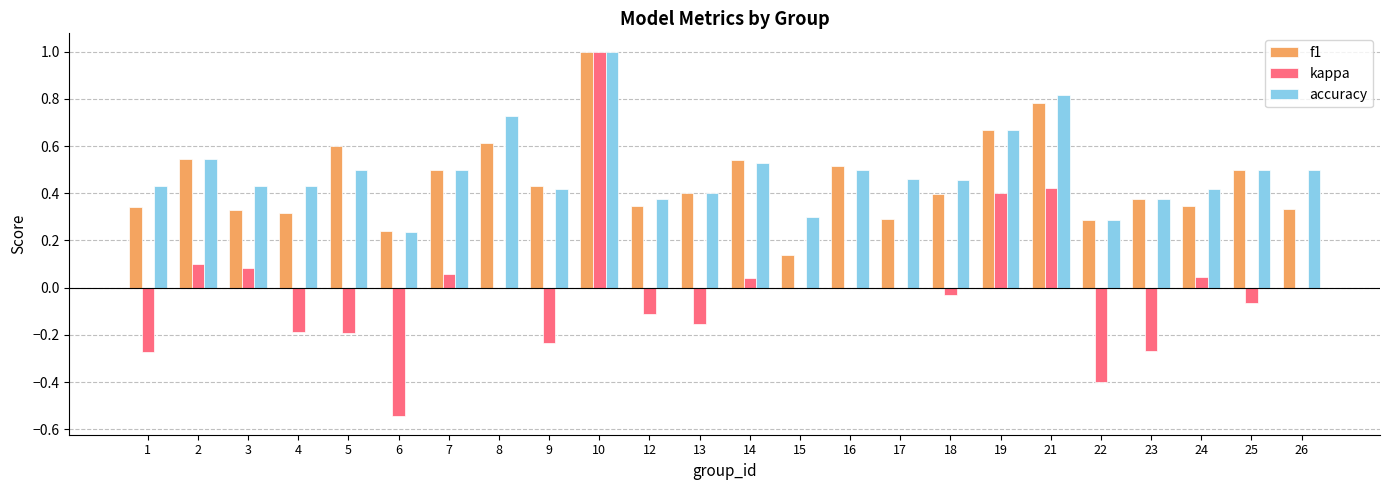

Read the accuracy value at 10.

1.0